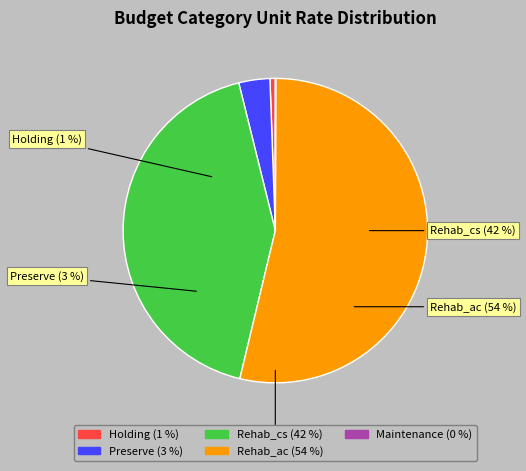

Is there a majority slice in this chart?

Yes